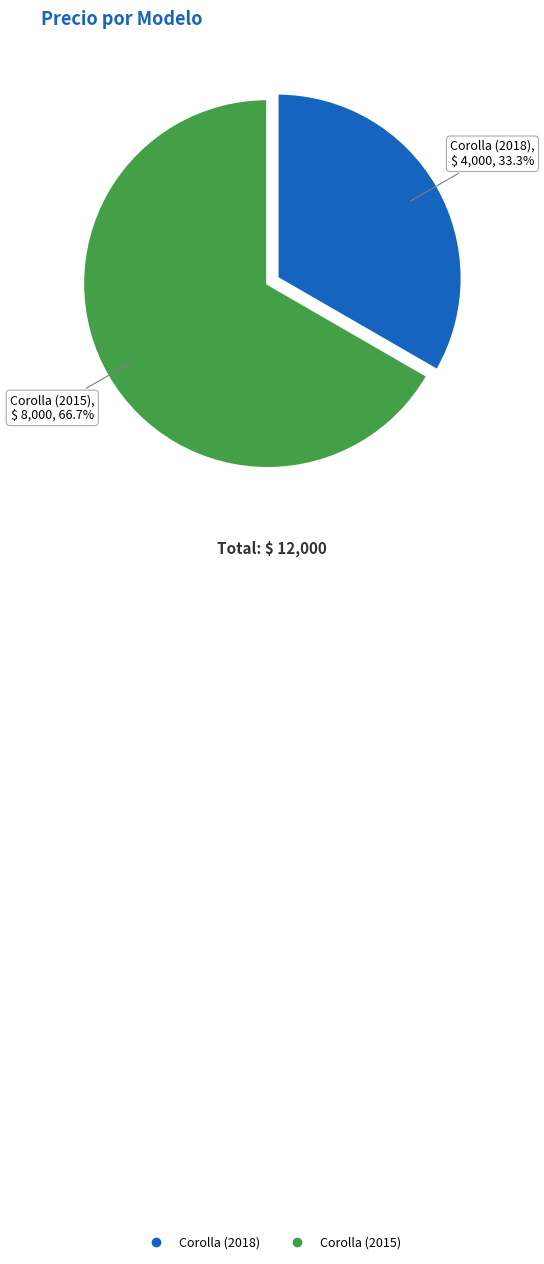

Which has a higher value, Corolla (2015) or Corolla (2018)?

Corolla (2015)